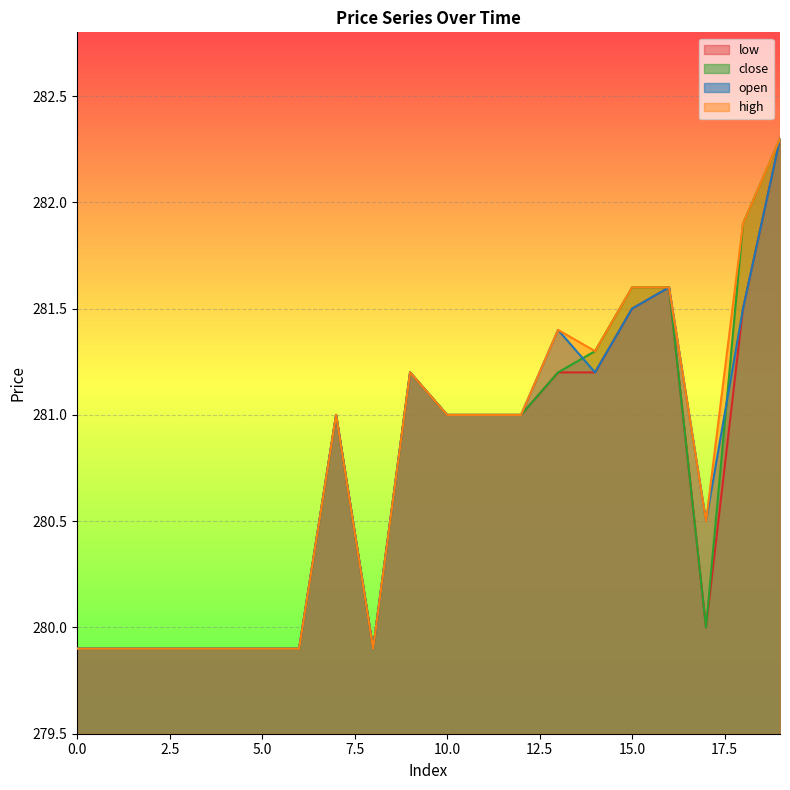

What is the highest value of the high series?

282.3